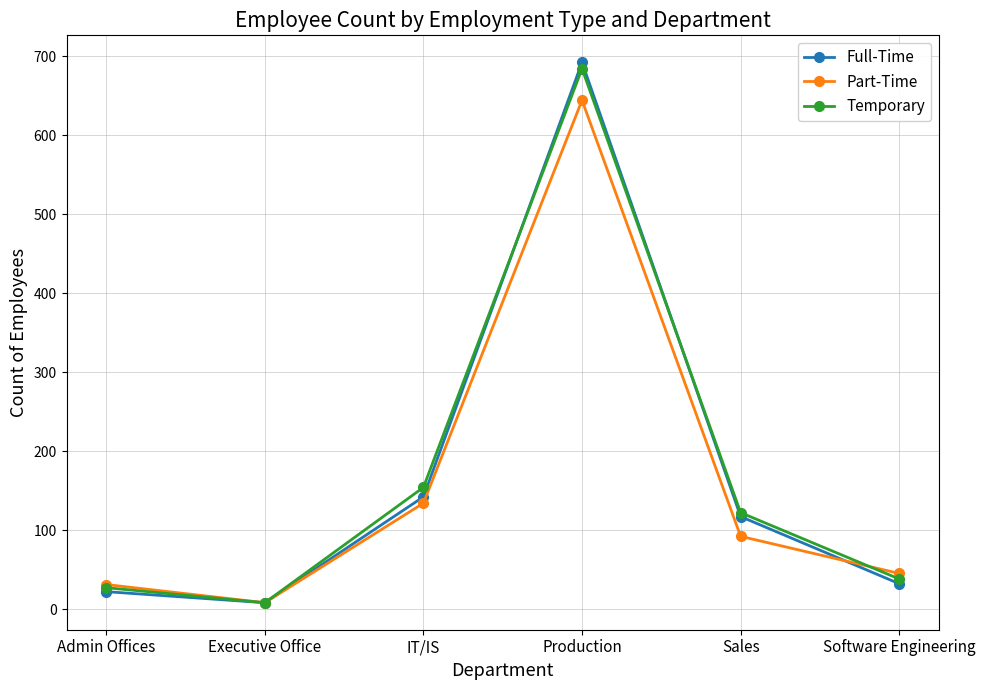

Is the value of Temporary at Software Engineering greater than the value of Part-Time at IT/IS?

No